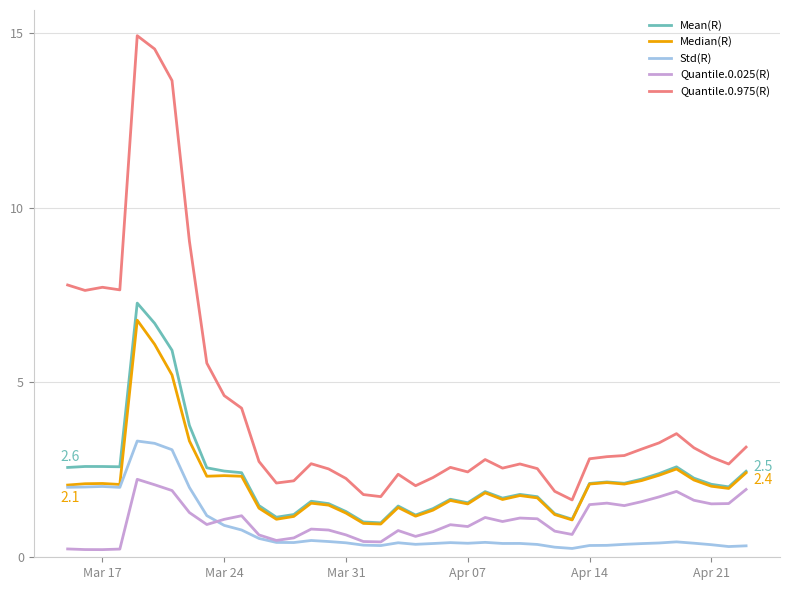

Which series has the widest spread of values?

Quantile.0.975(R)